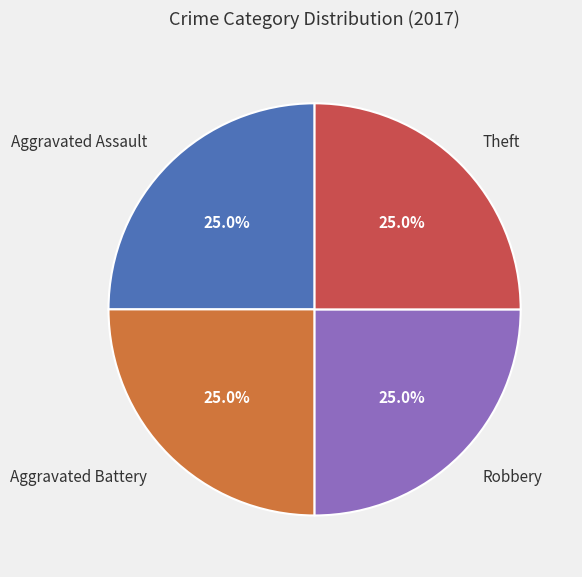

Does any single category account for the majority?

No